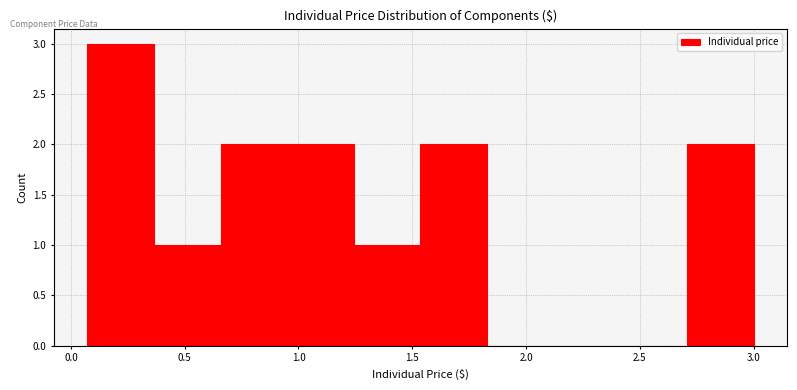

What is the height of the bar covering 2.70 to 3.00 on the x-axis? Neither the bar edges nor the heights are printed on the chart, so give them approximately, as read against the axes.

2